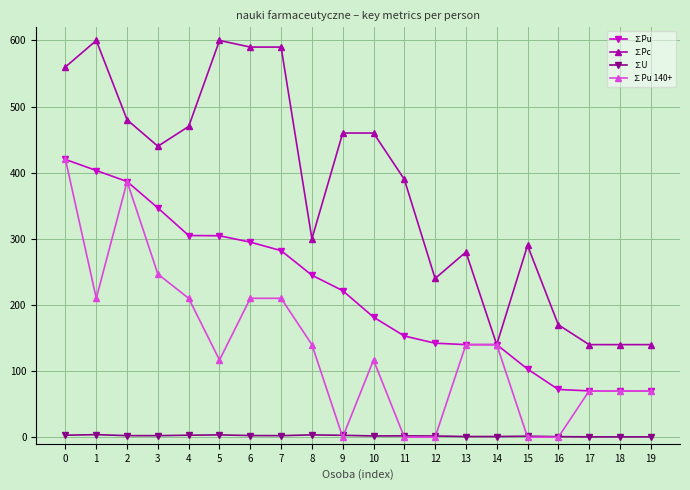

True or false: ∑Pu has a value of 72.1 at 16.

True